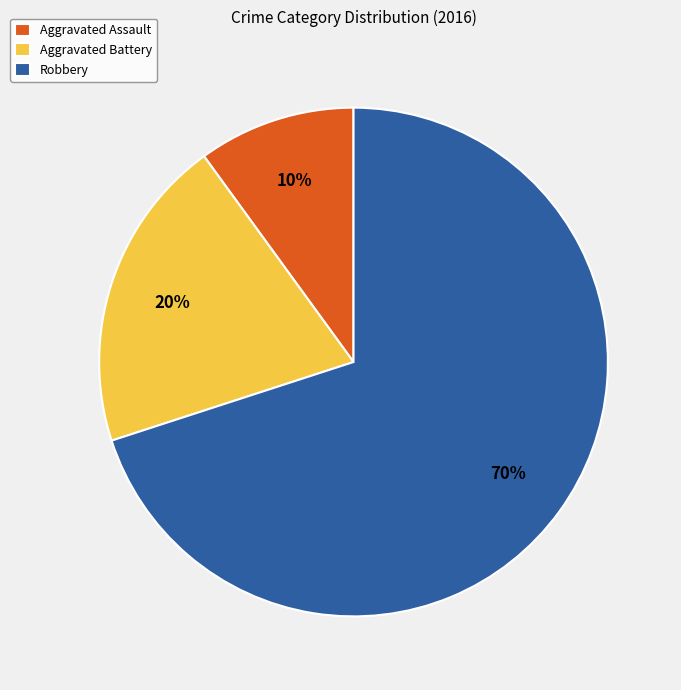

Combined, do Aggravated Assault and Aggravated Battery account for over 50%?

No